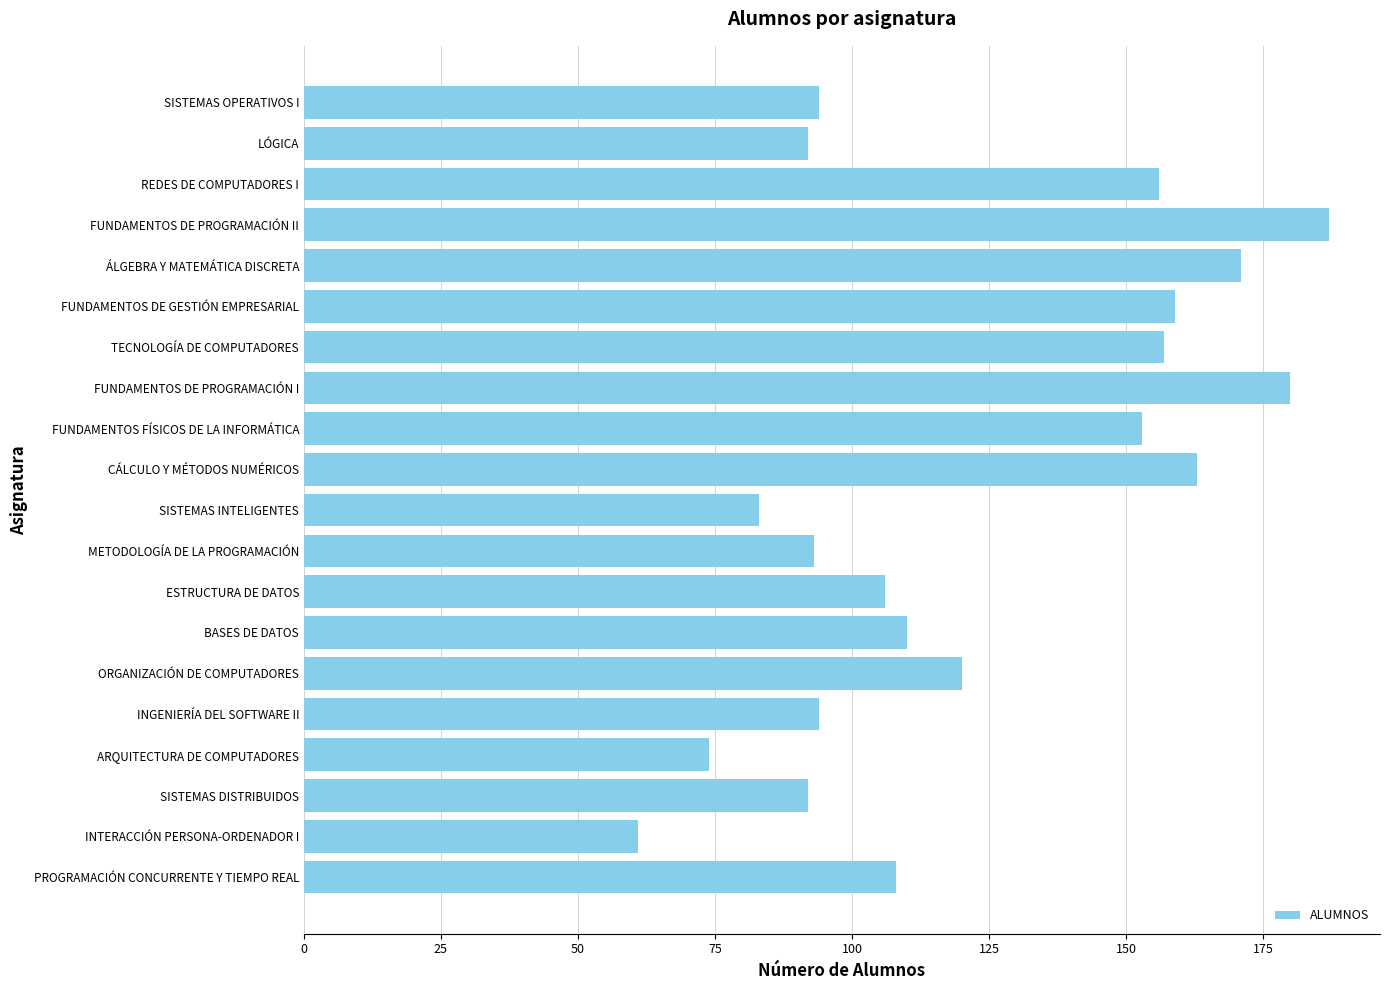

At which label is the value closest to 124?

ORGANIZACIÓN DE COMPUTADORES